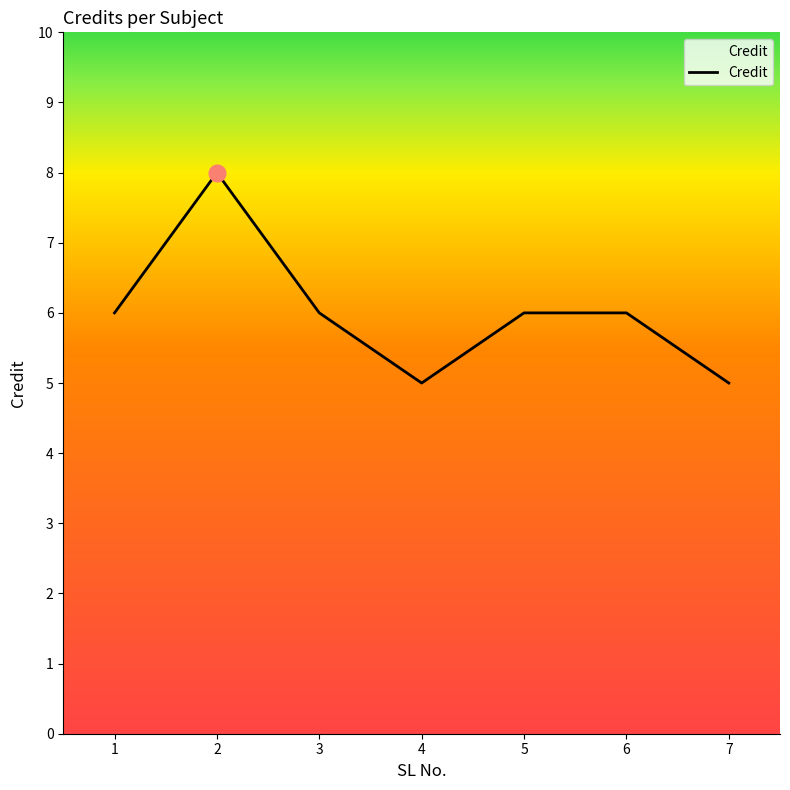

The value at 1 is 6. True or false?

True